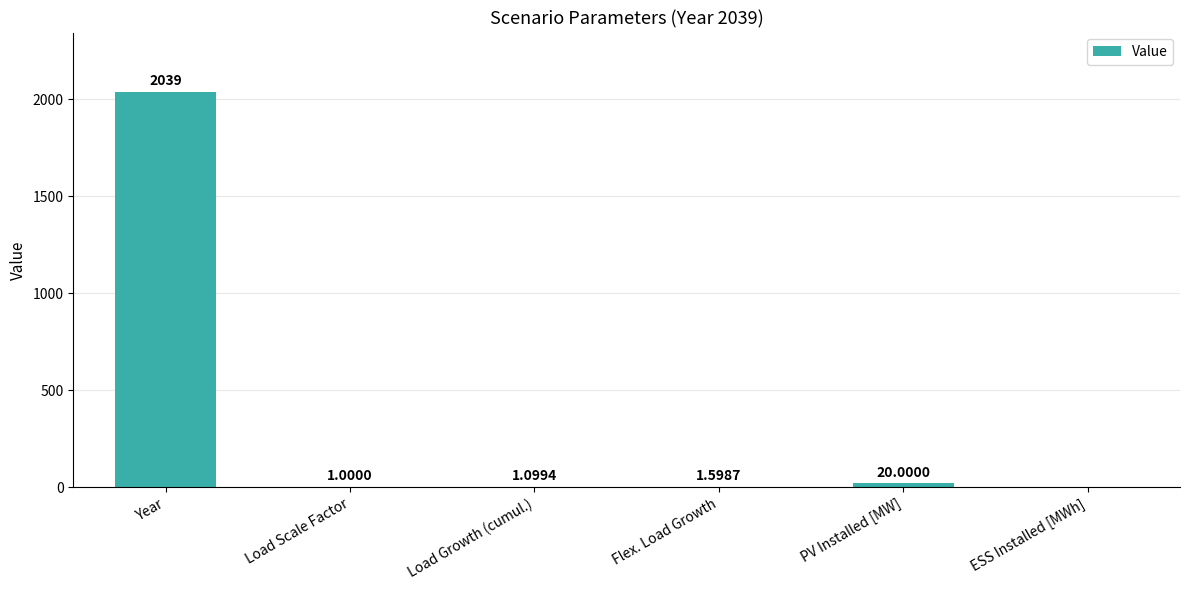

Between Year and Flex. Load Growth, which is larger?

Year